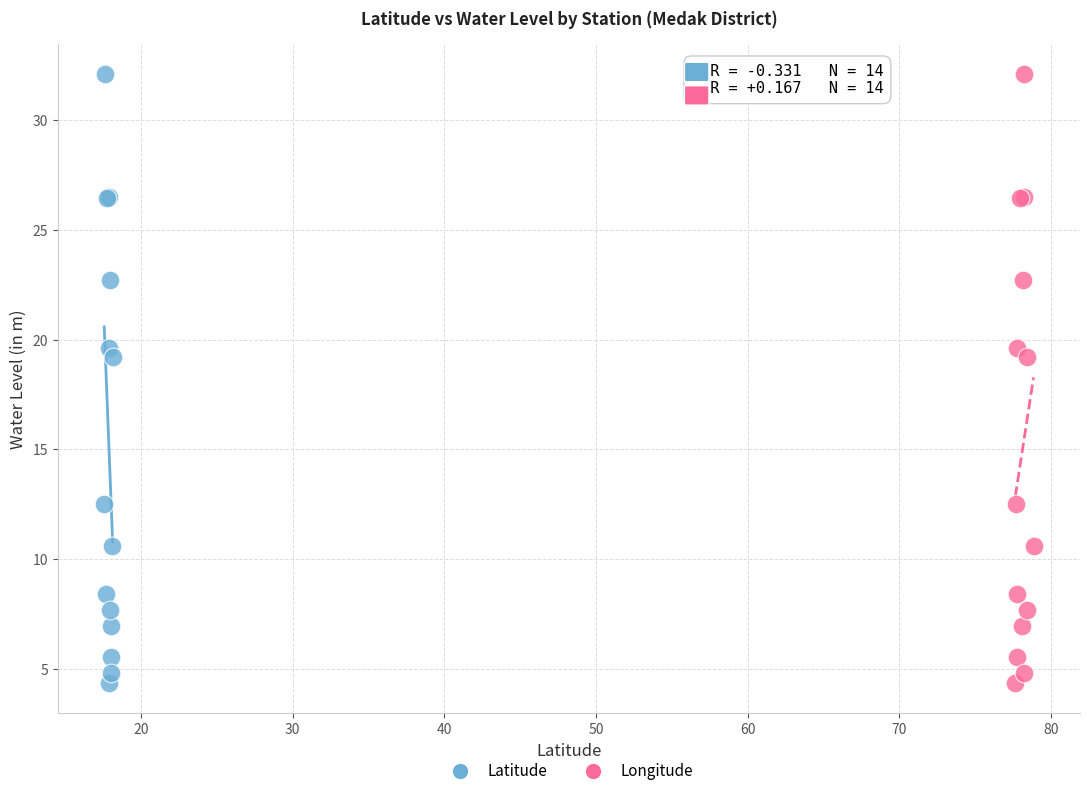

What are all the series names shown in the legend?

Latitude, Longitude